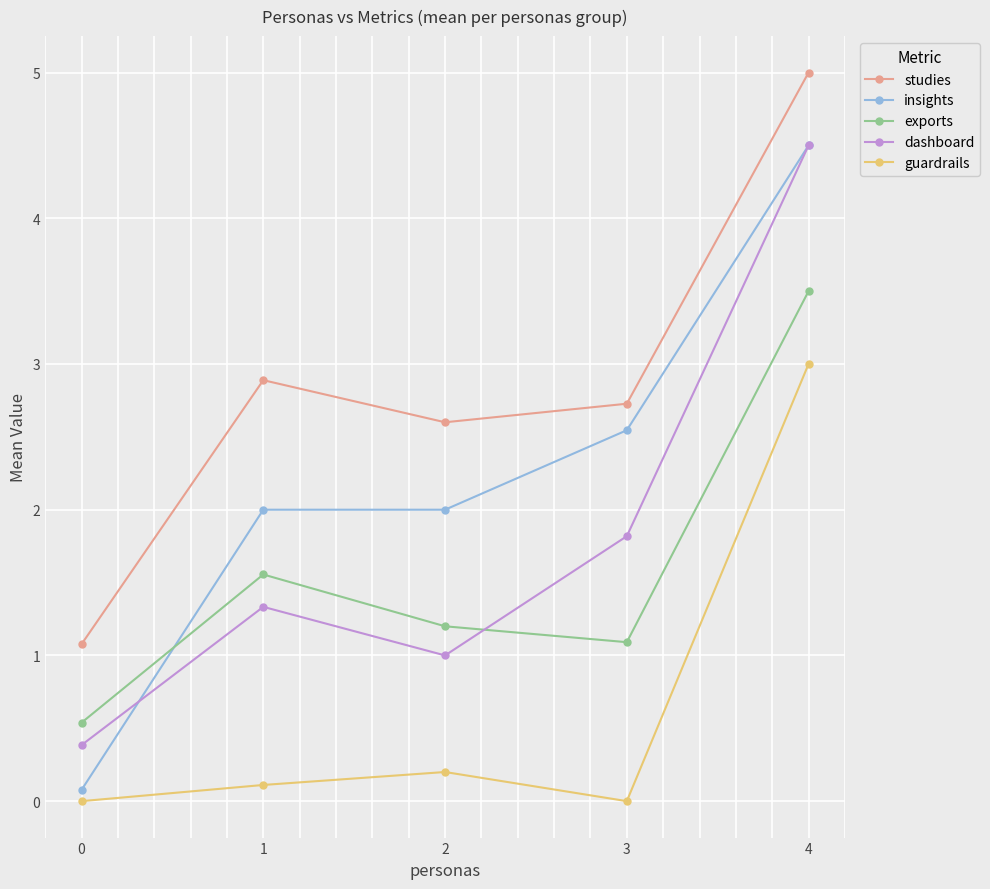

Where does the studies series first go above 2?

1